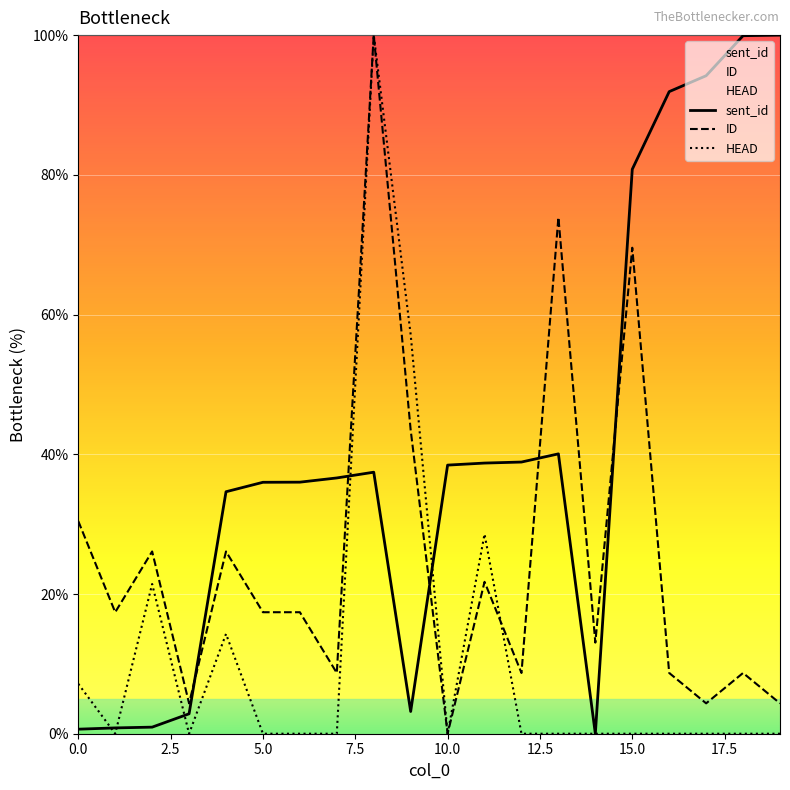

What is the total value across all series at 15.0?

150.4